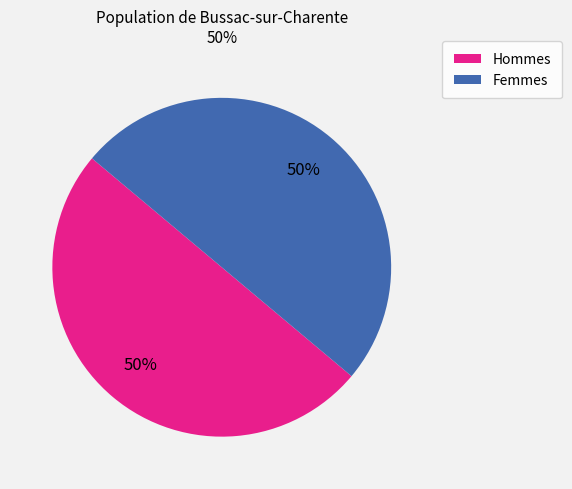

To the nearest percent, what is the difference between the largest and smallest slice percentages?

0%